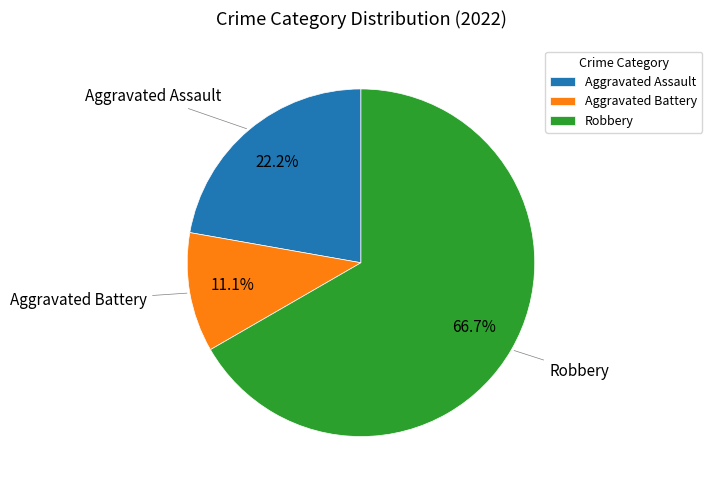

Which slice is the largest?

Robbery